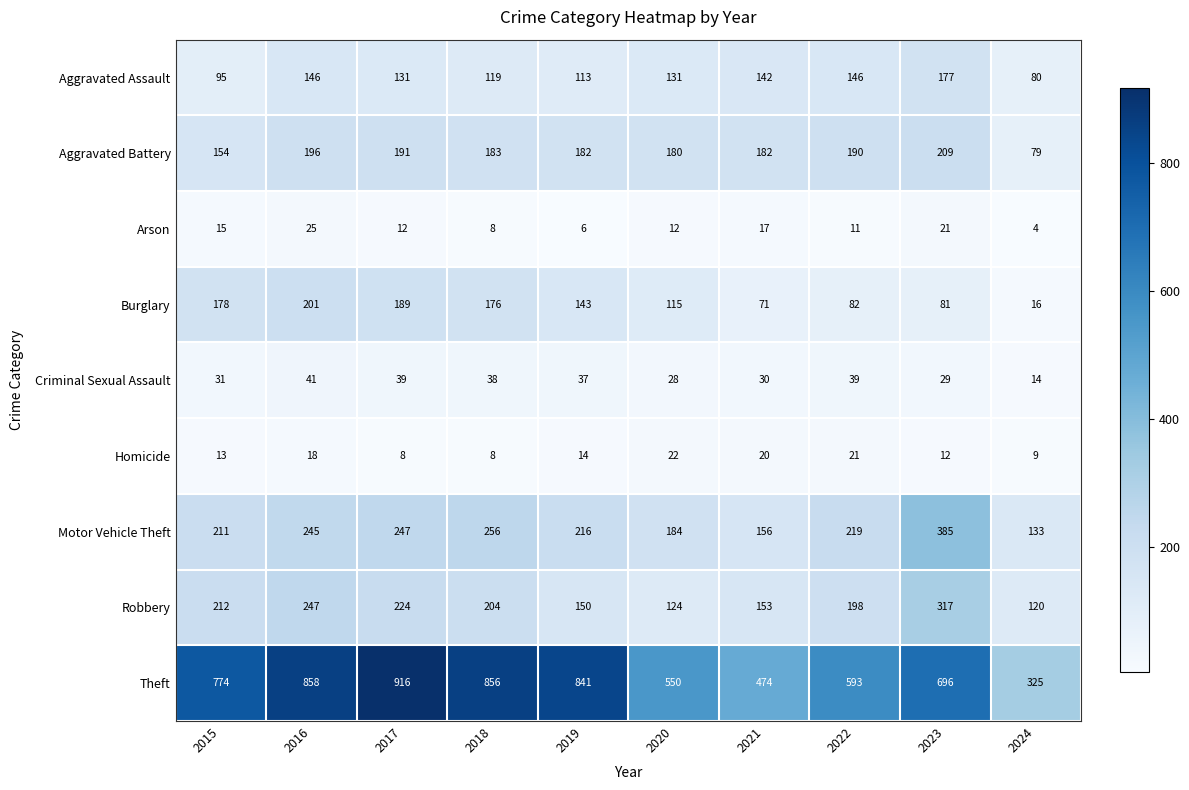

What is the average value of the Criminal Sexual Assault series?

33